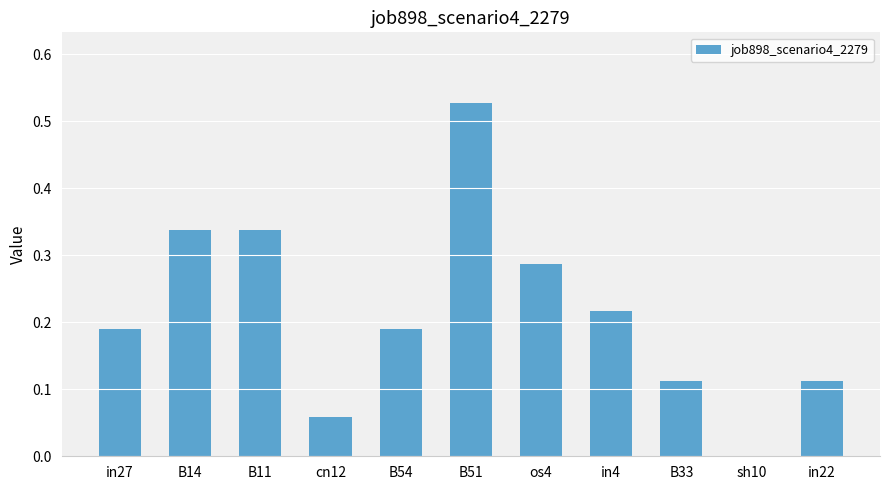

How many values exceed 0?

10